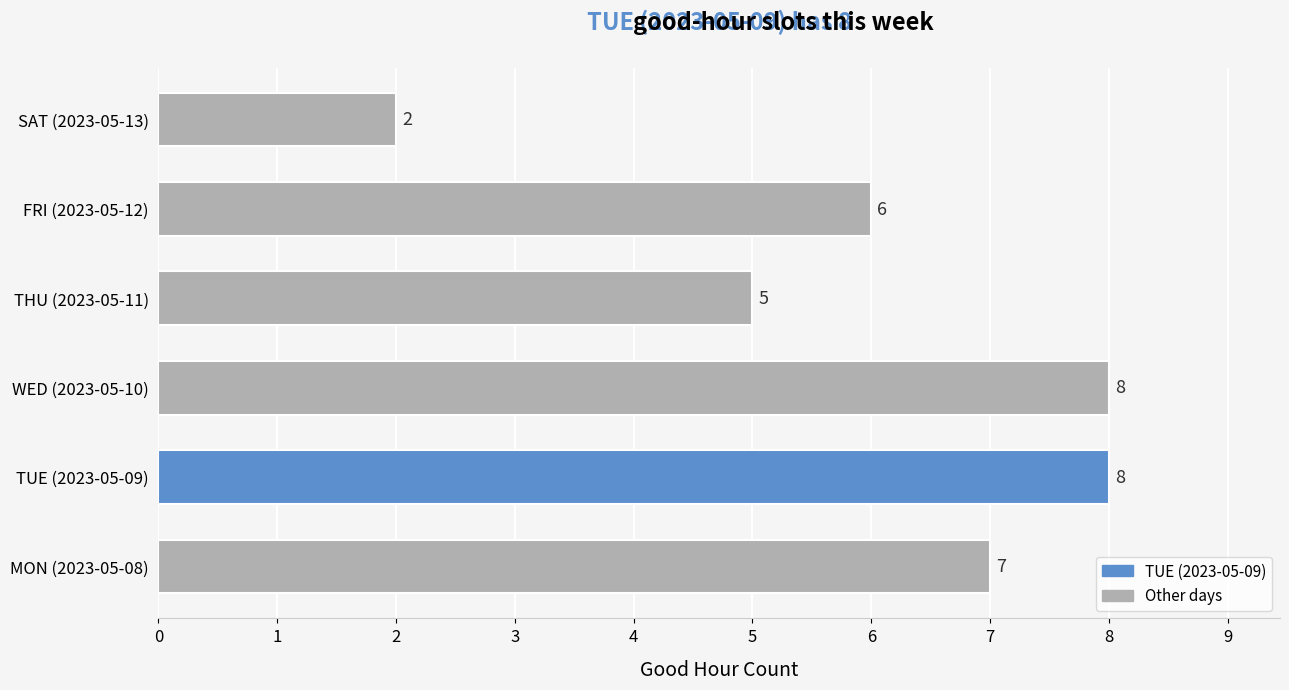

What is the sum of all values?

36